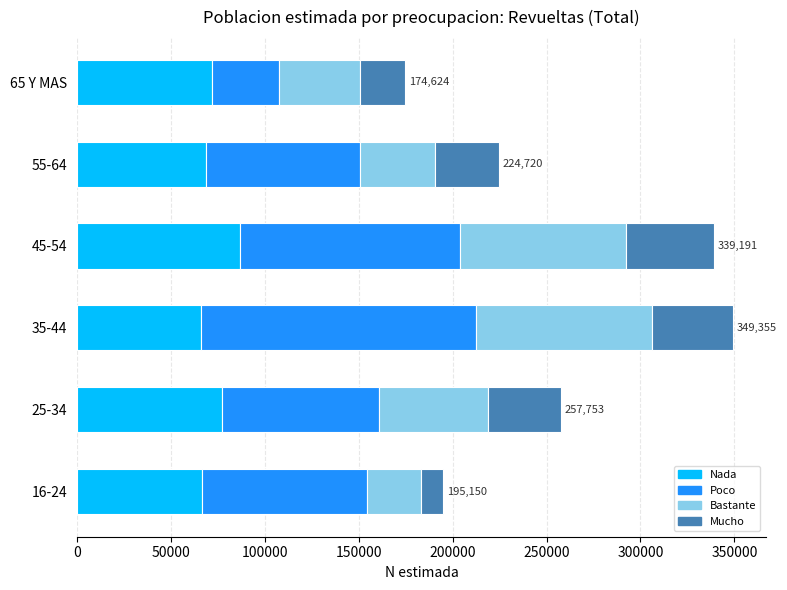

Count the number of categories in the chart.

6